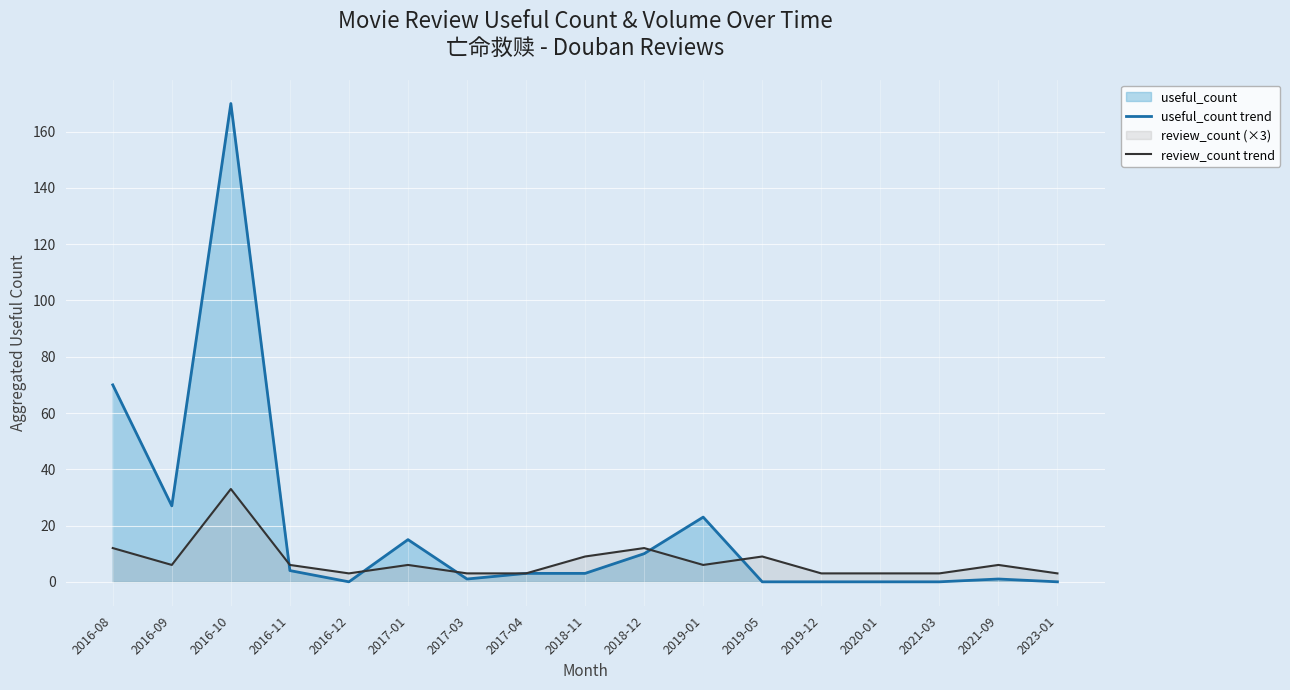

How many times do review_count trend and useful_count trend cross each other?

5